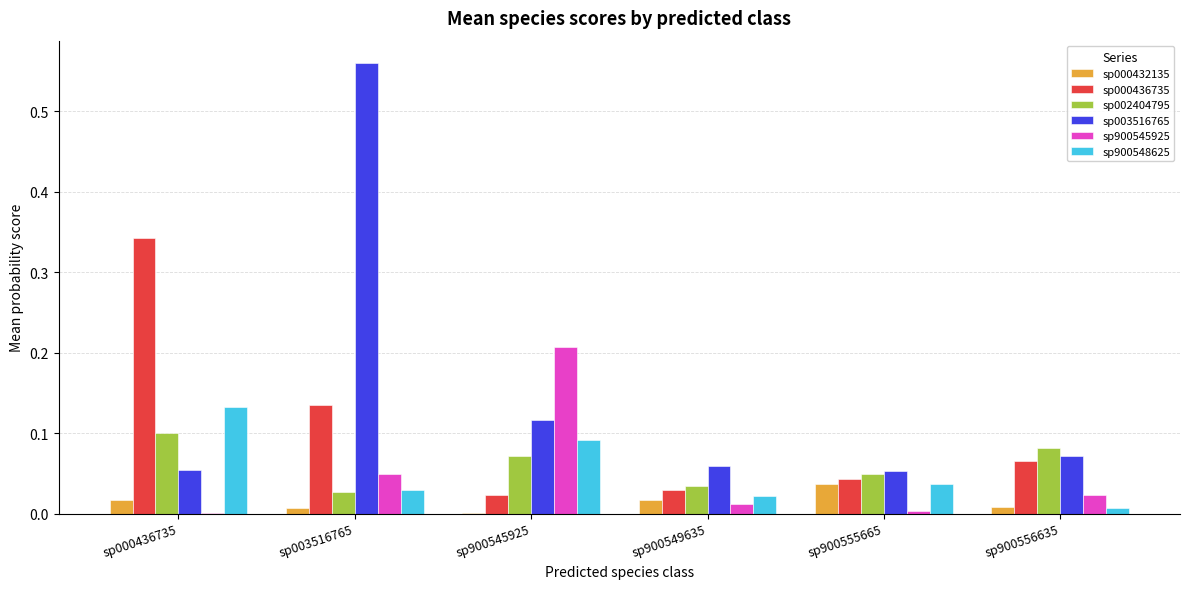

Count the sp002404795 values in the range 0 to 1.

6